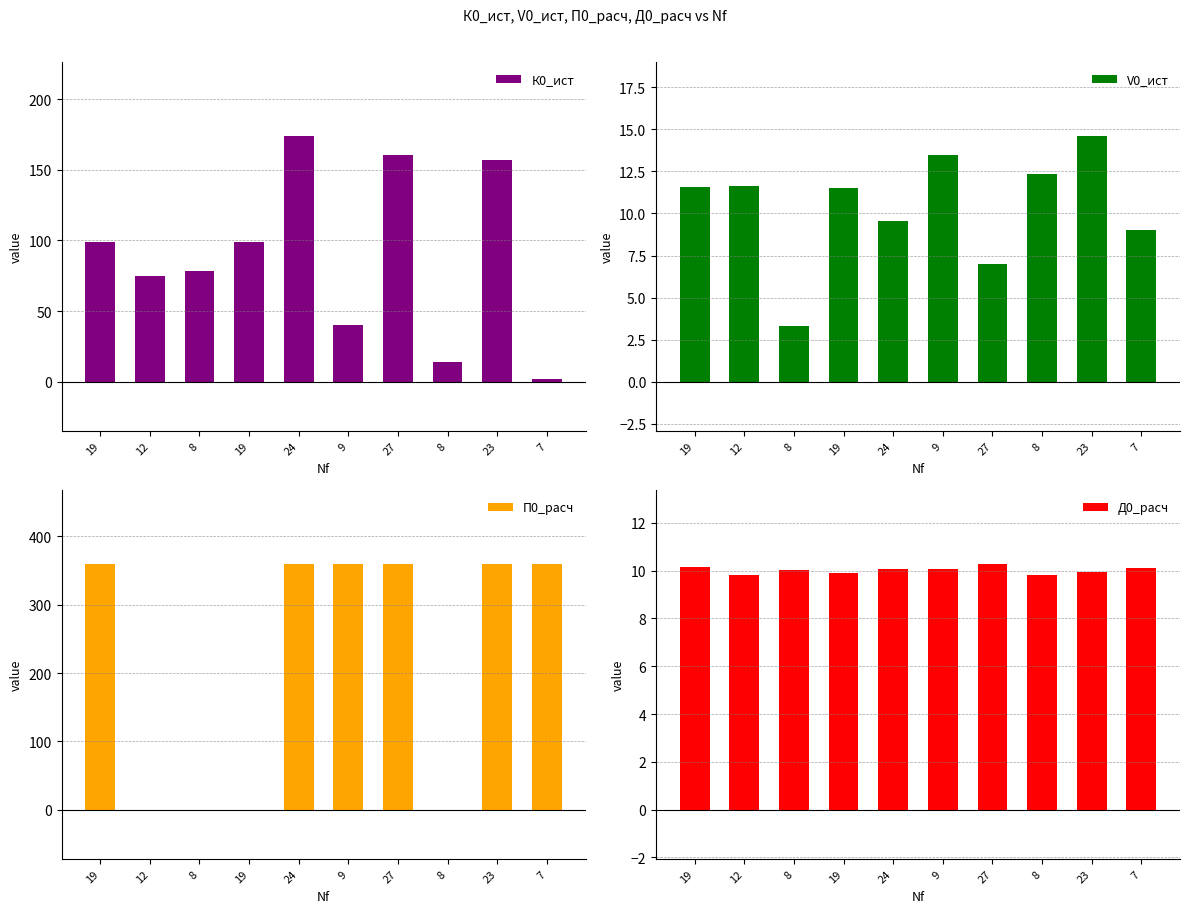

At which label does П0_расч first exceed 359?

19